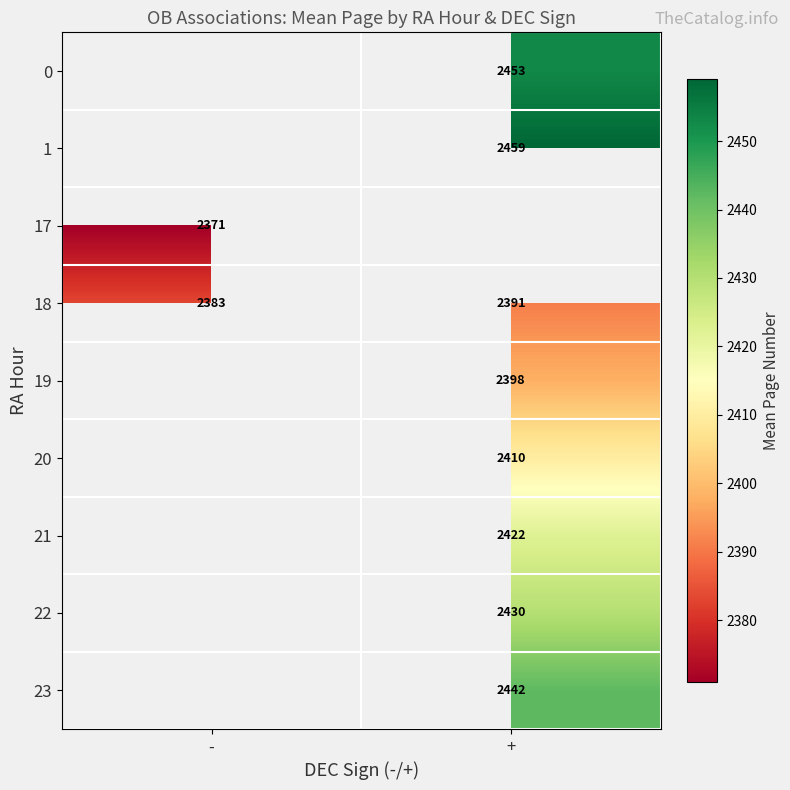

At which label does 18 reach its peak?

+